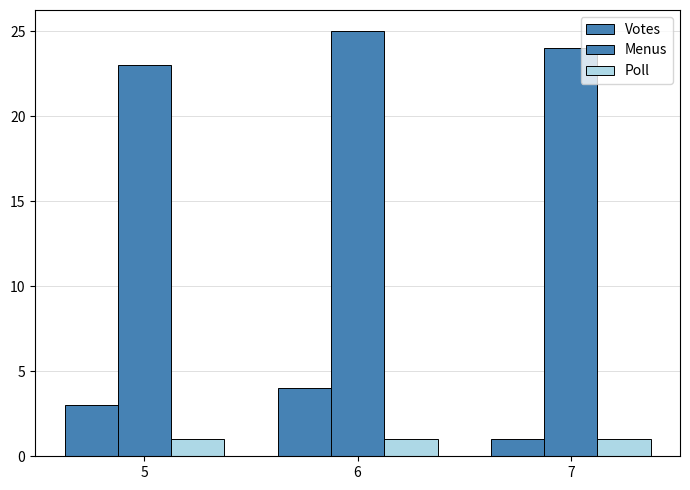

At how many categories does at least one series exceed 14?

3